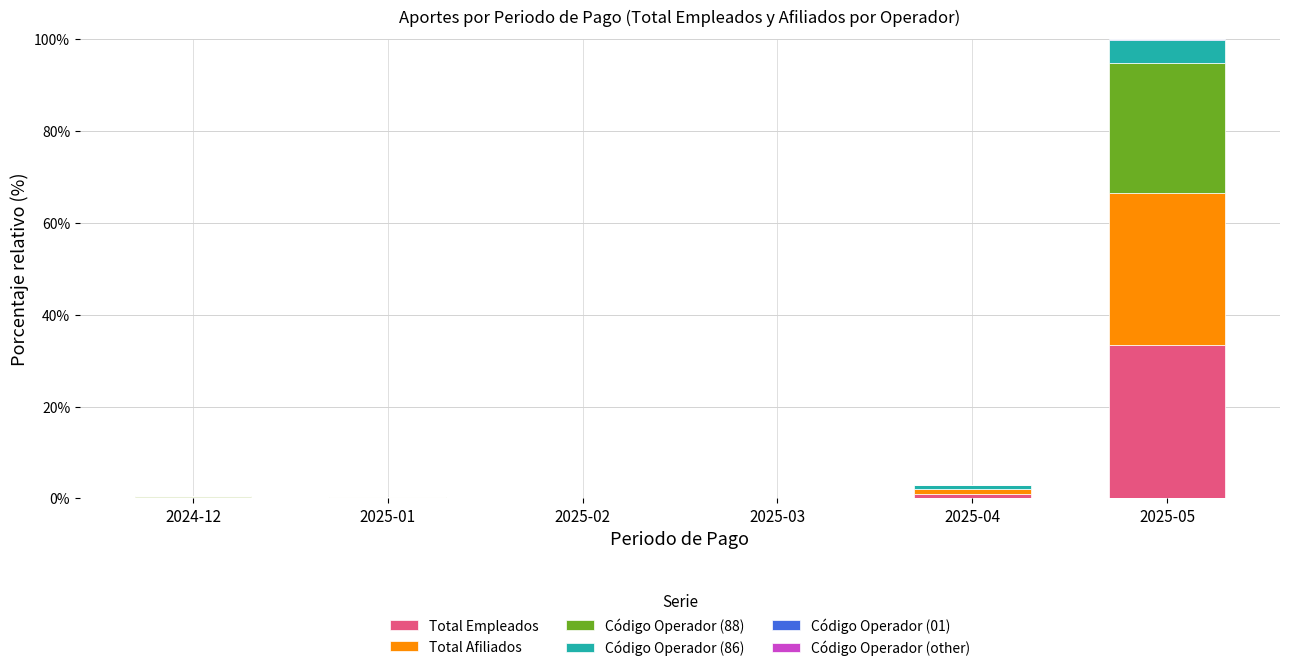

Count the number of data series in this chart.

6